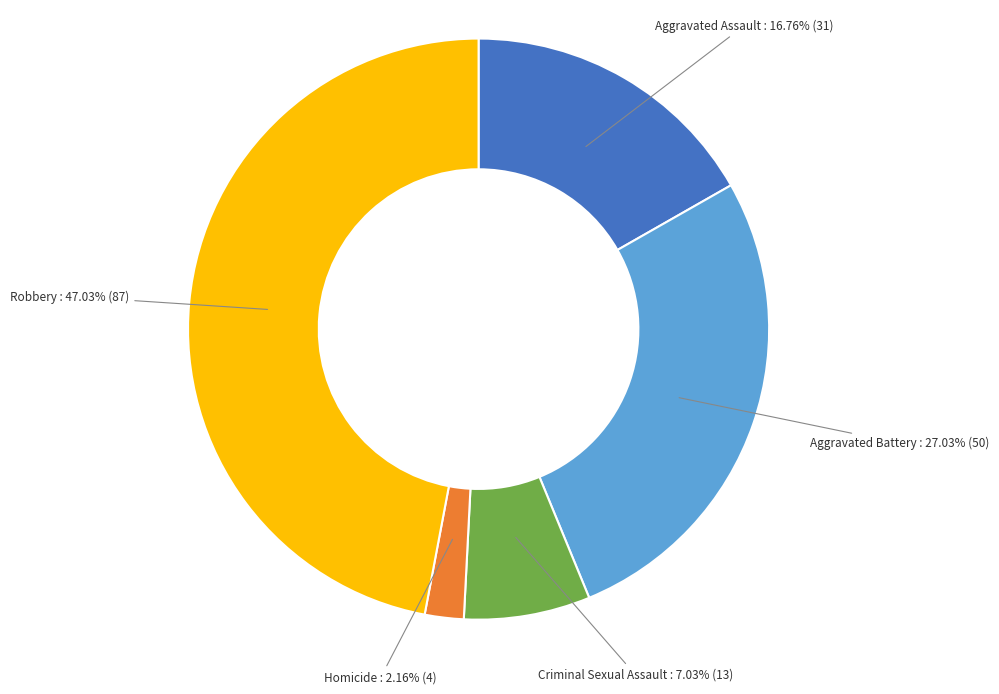

Is the sum of Robbery and Homicide greater than half?

No